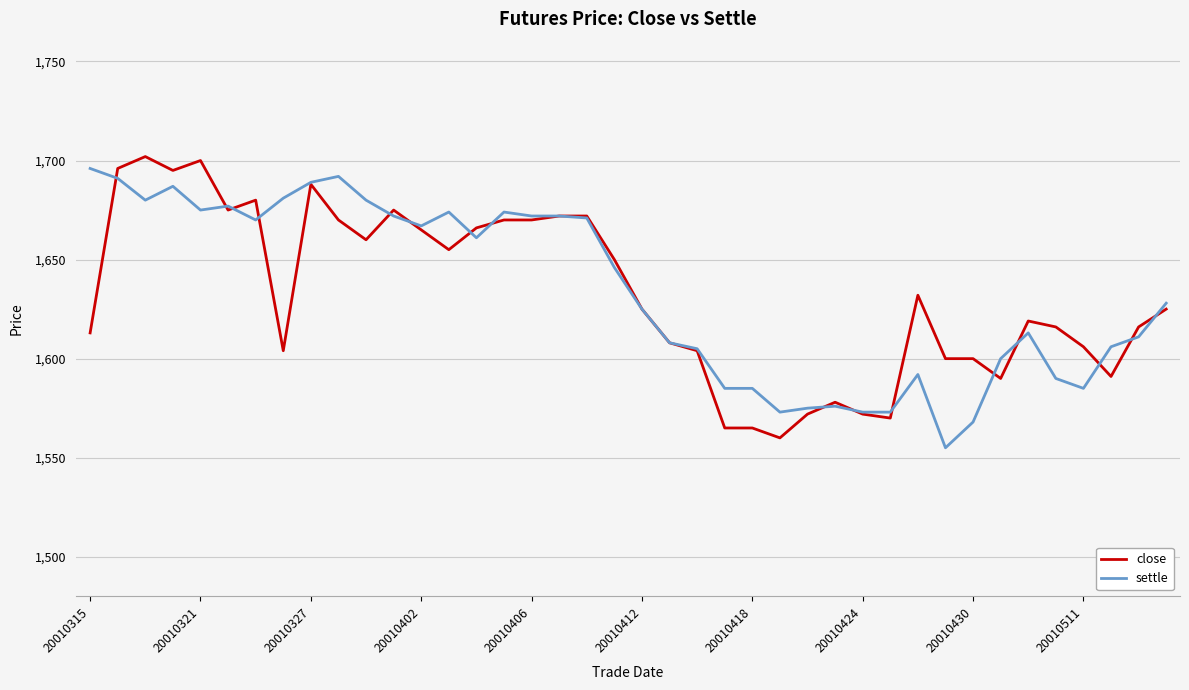

What is the maximum value shown in the chart?

1702